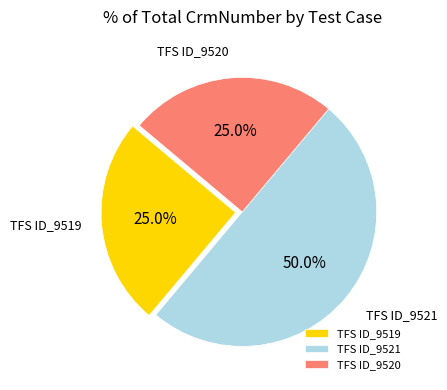

How many segments does this pie chart have?

3